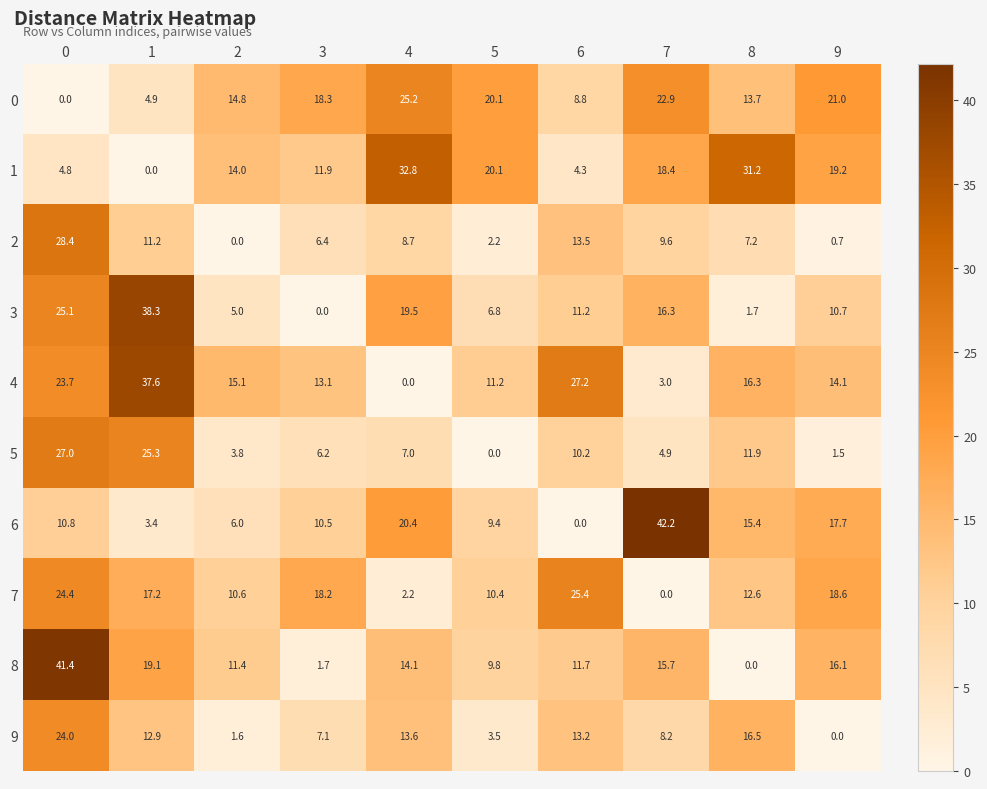

What is the sum of all 3 values?

134.6